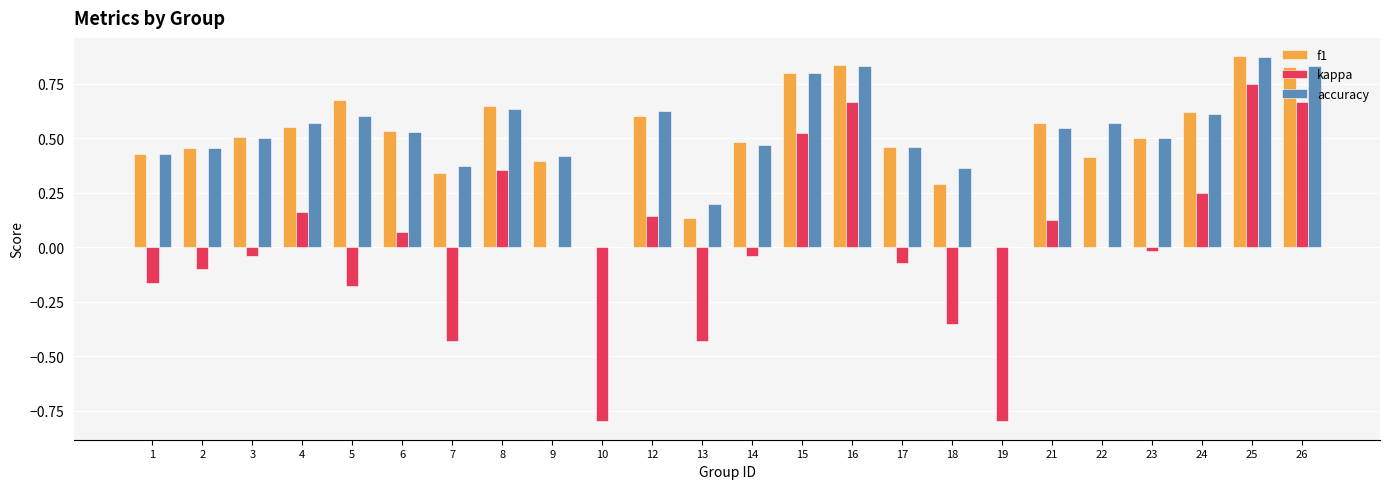

Which series has the largest range (max minus min)?

kappa